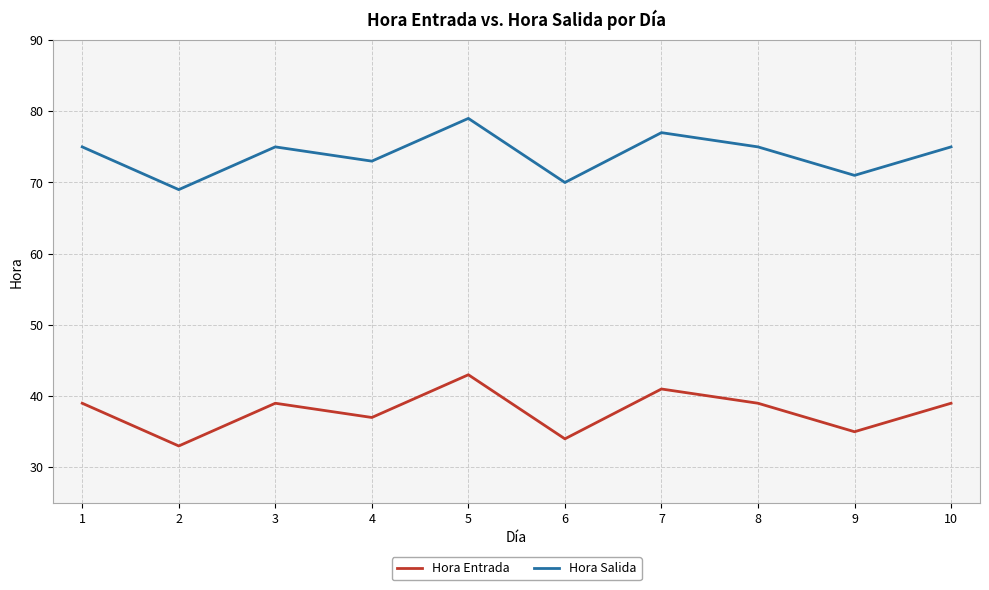

How many categories are shown in the chart?

10